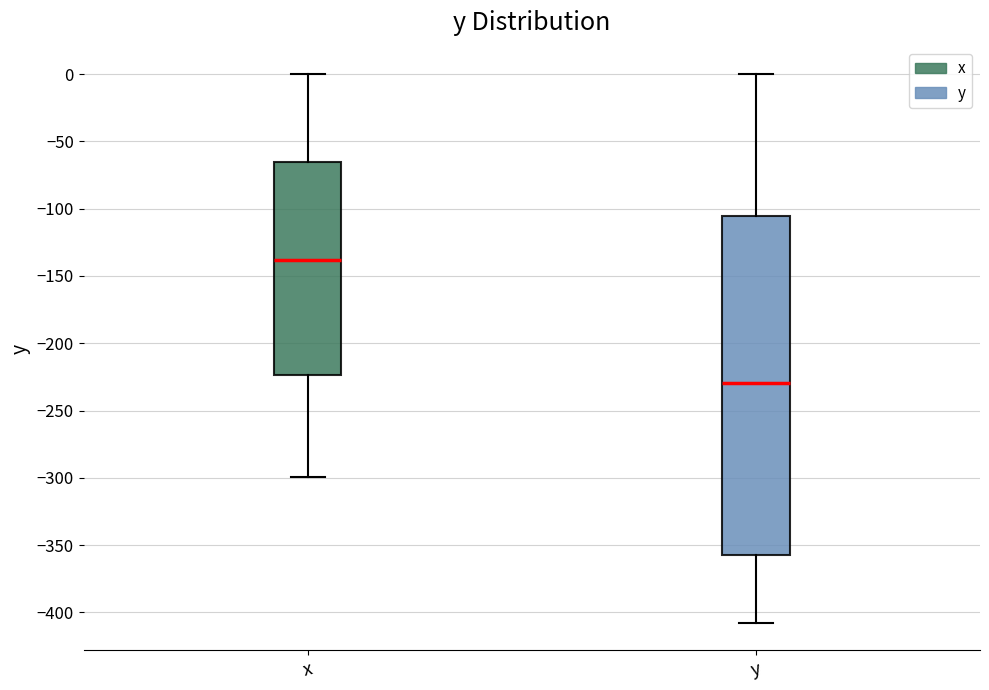

Reading left to right, read every box against the y-axis: the position of its median line, the range the box covers, and the ends of its whiskers. The values are not printed on the chart, so give them approximately, as read against the axis.

x: median -140, box -225 to -65, whiskers -300 to 0
y: median -230, box -355 to -105, whiskers -410 to 0